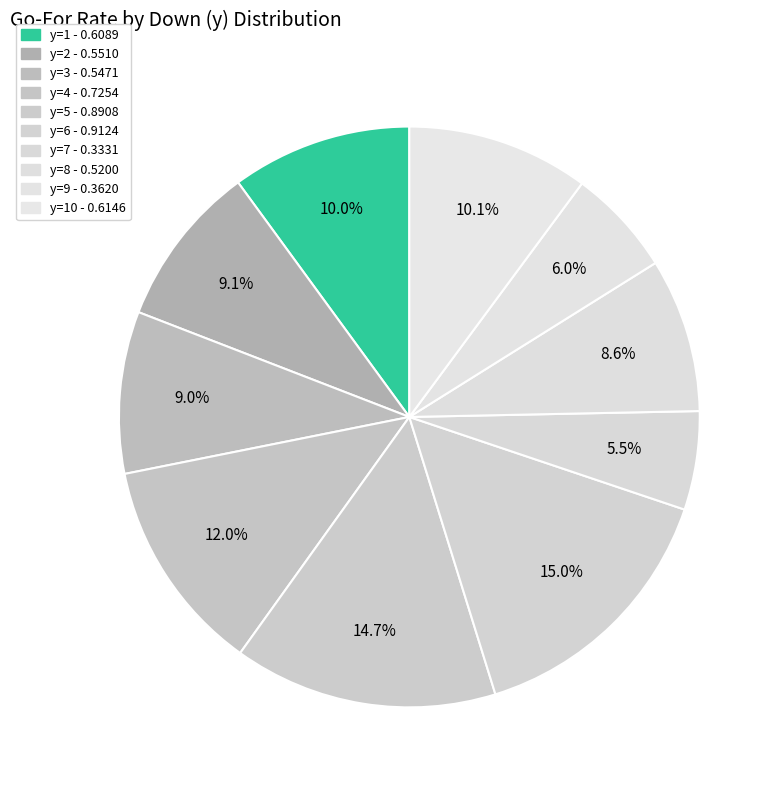

How many slices are in this pie chart?

10